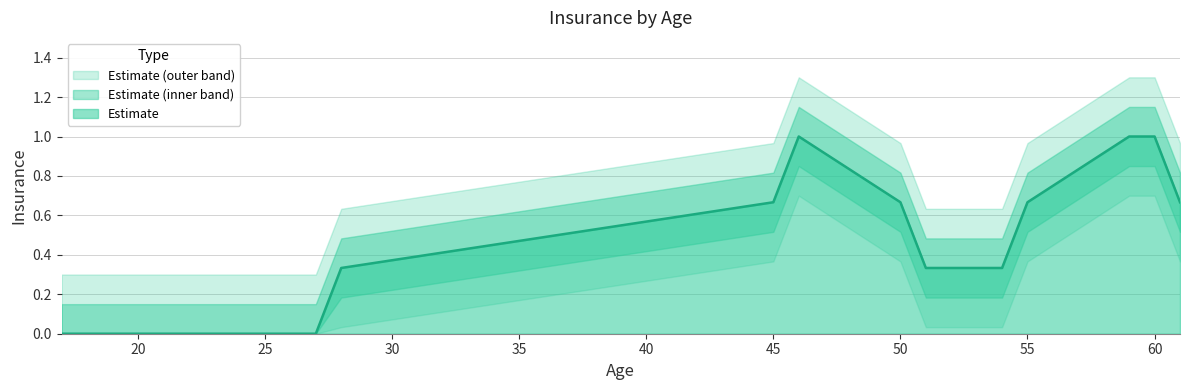

Is it true that Estimate equals 1.0 at 60?

True